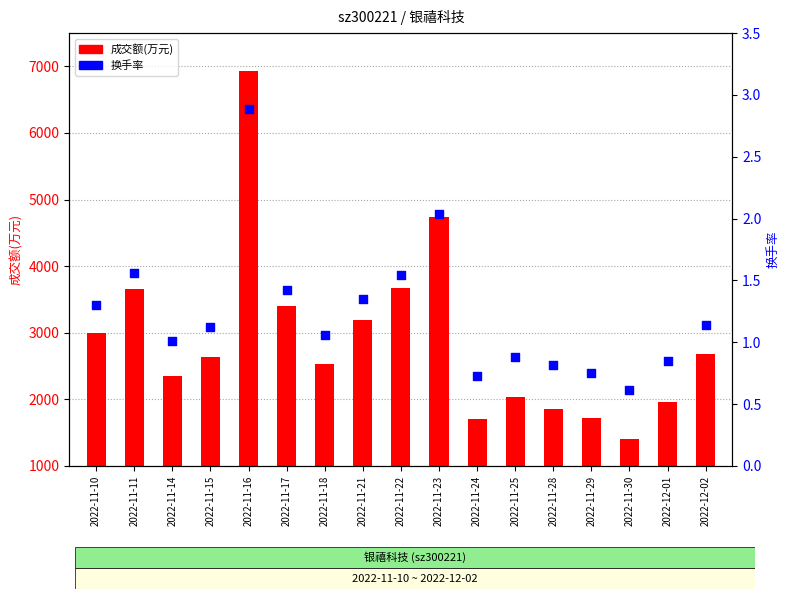

Which series contains the lowest Y value?

换手率